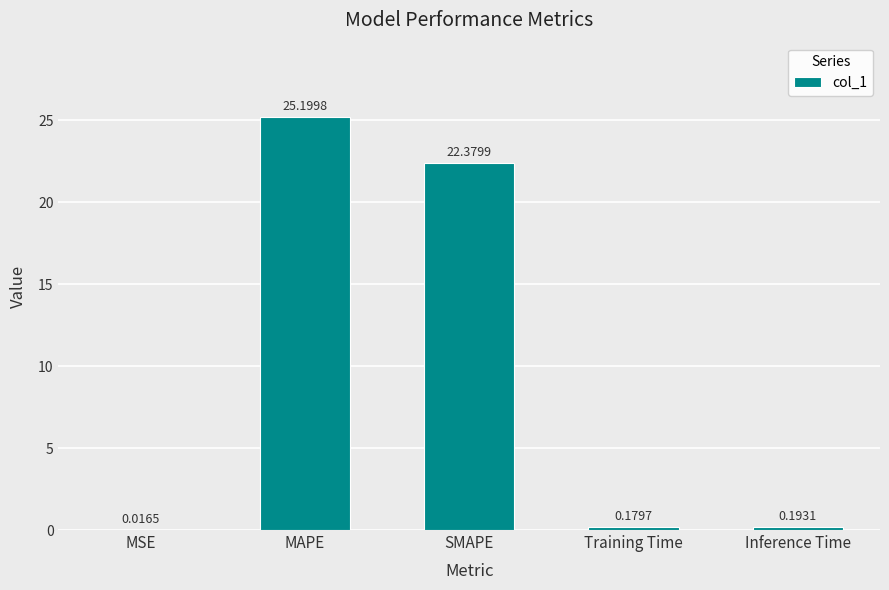

Which category has the highest value across all series?

MAPE